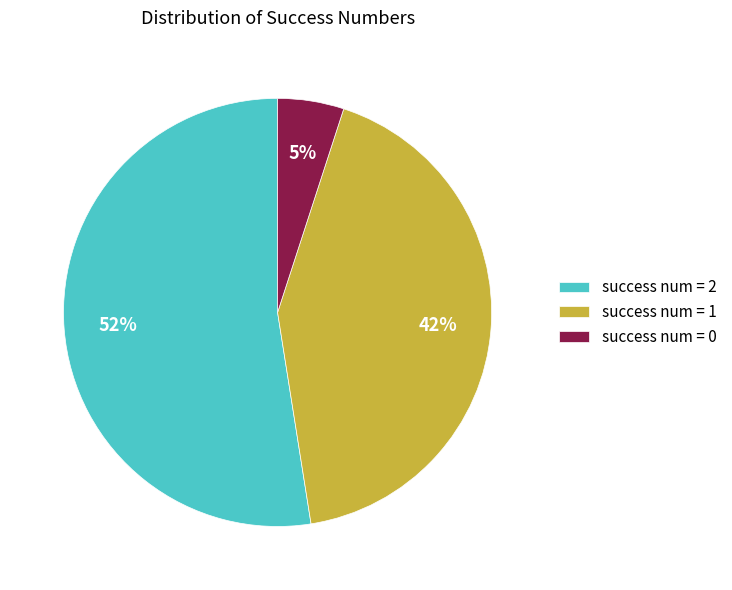

The success num = 2 slice represents 52% of the pie. True or false?

True